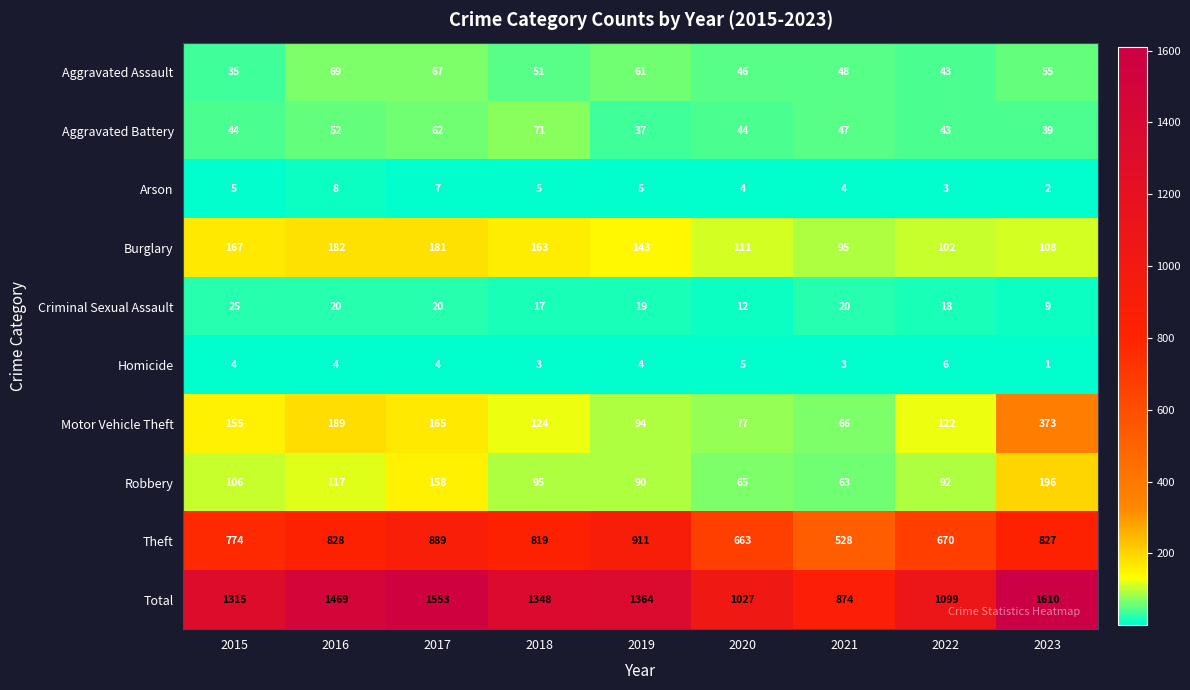

At which category is the sum across all series the highest?

2023